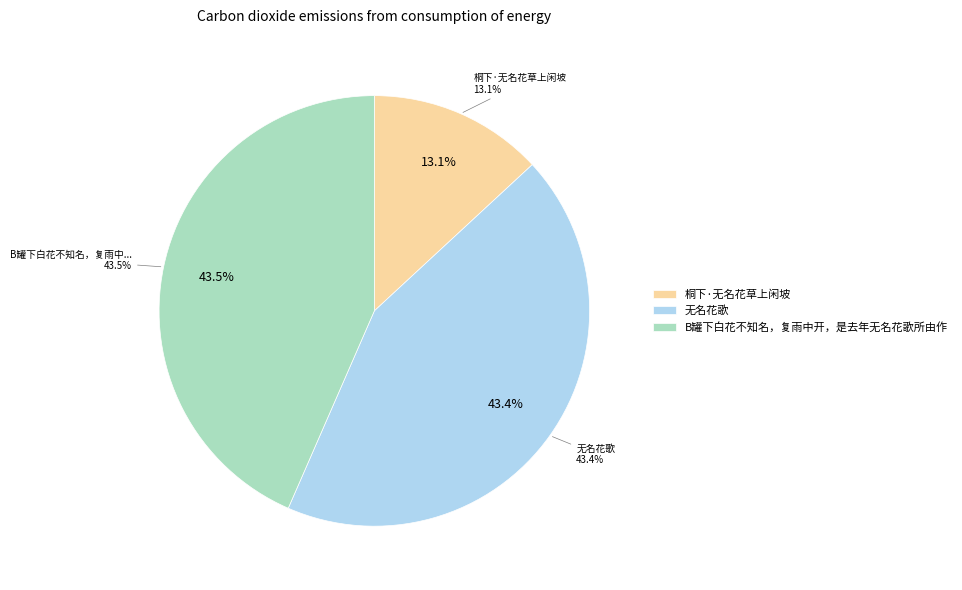

True or false: 桐下·无名花草上闲坡 accounts for 19% of the total.

False